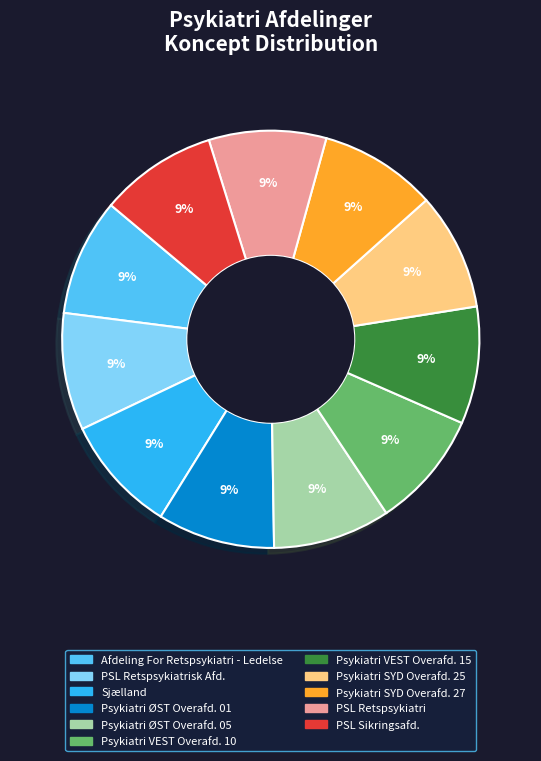

Is there any slice that represents more than half of the pie?

No